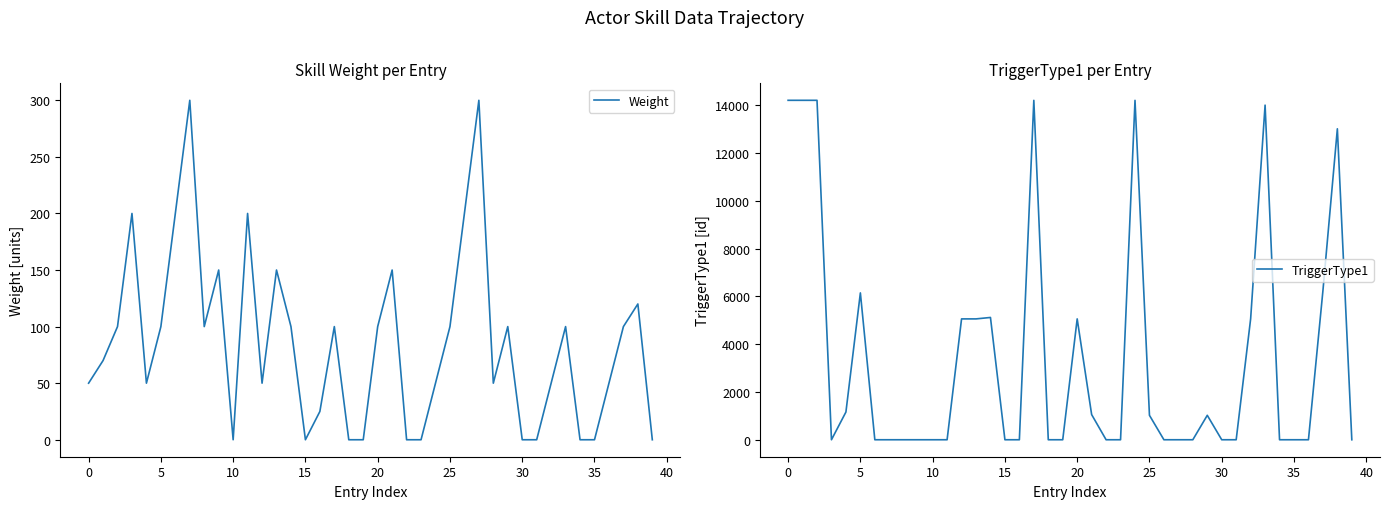

List the series in order of their overall mean, highest first.

TriggerType1, Weight